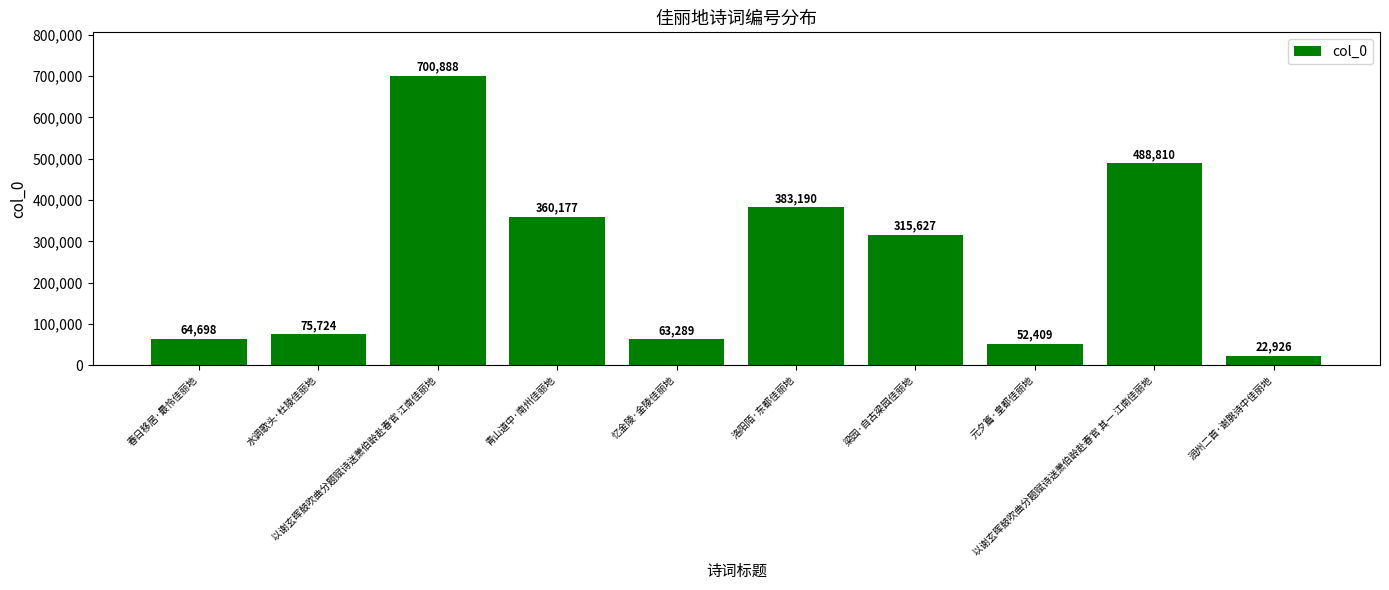

Rank the categories by value from highest to lowest.

以谢玄晖鼓吹曲分题赋诗送萧伯龄赴春官 江南佳丽地, 以谢玄晖鼓吹曲分题赋诗送萧伯龄赴春官 其一 江南佳丽地, 洛阳陌·东都佳丽地, 青山道中·南州佳丽地, 梁园·自古梁园佳丽地, 水调歌头·杜陵佳丽地, 春日移居·最怜佳丽地, 忆金陵·金陵佳丽地, 元夕篇·皇都佳丽地, 润州二首·谢脁诗中佳丽地